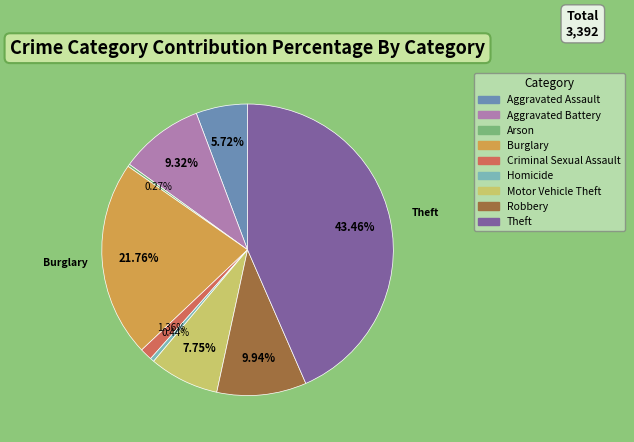

Which slice is the largest?

Theft